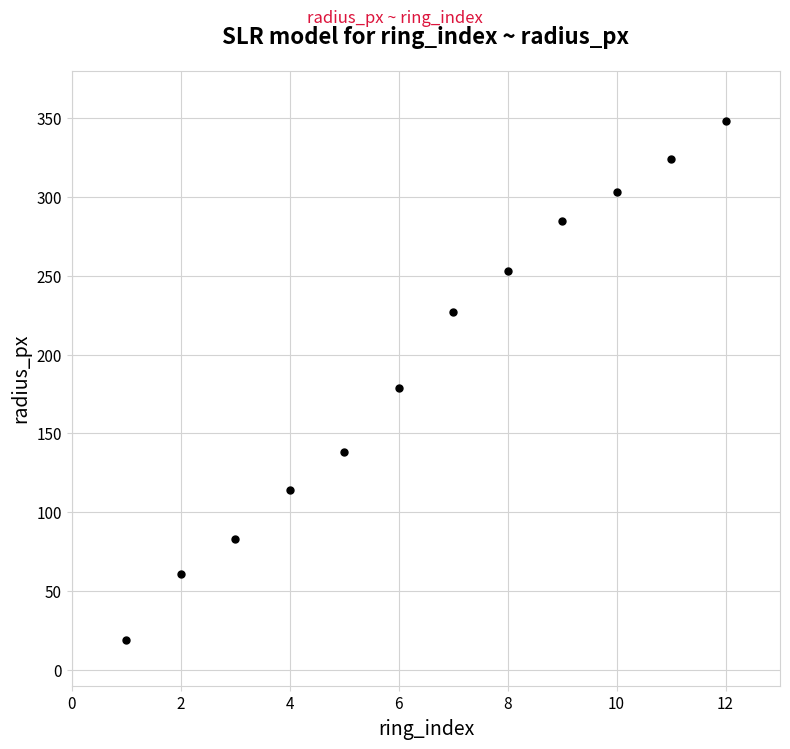

What Y value in the scatter plot is closest to 183?

179